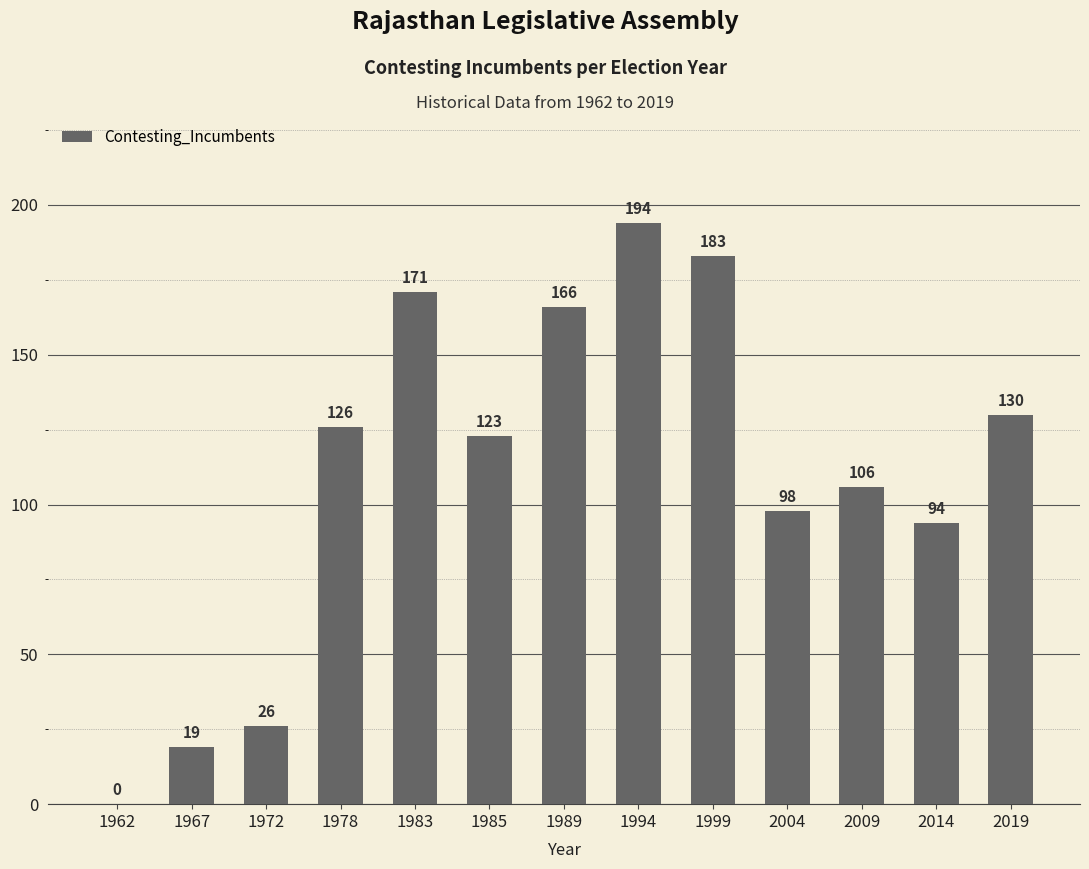

What is the difference between the values at 1967 and 1994?

175